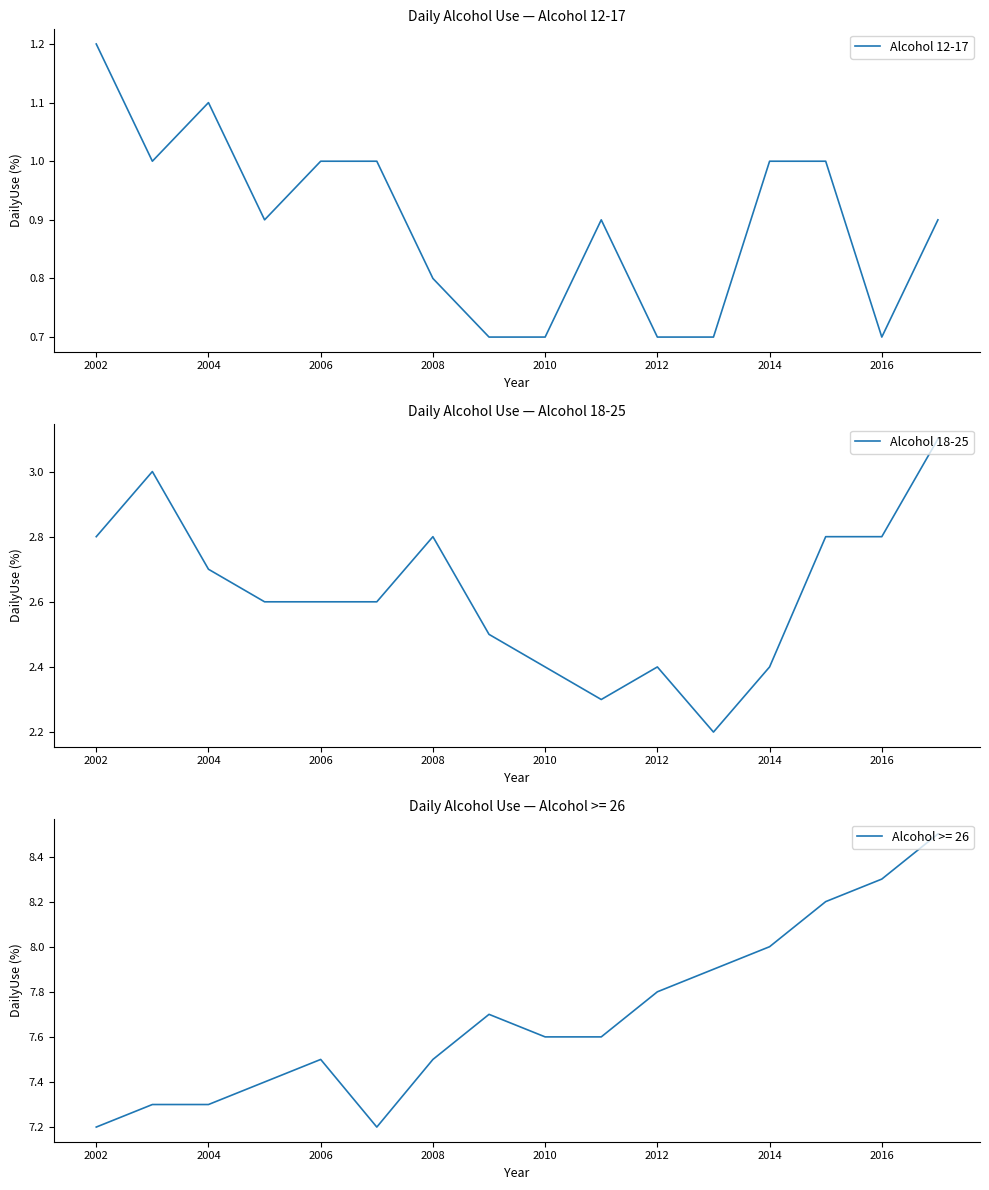

True or false: Alcohol 12-17 has a value of 0.7 at 2014.

False